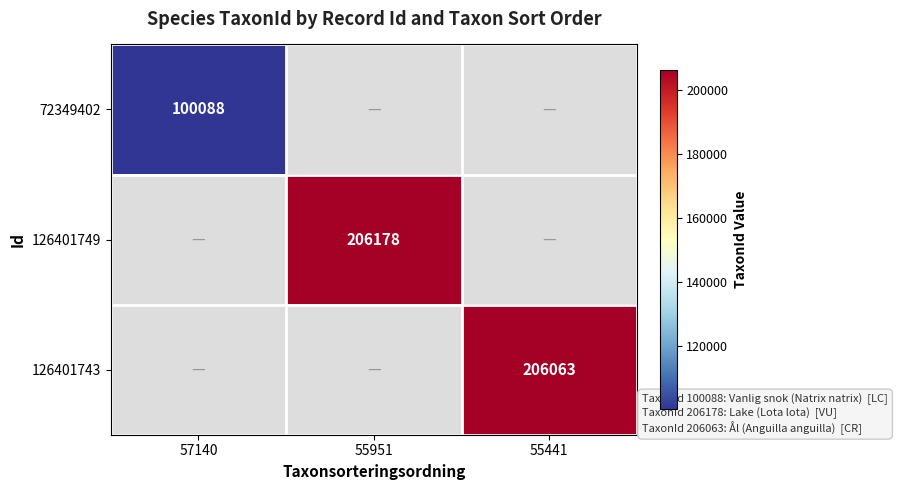

True or false: 126401749 has a value of 99407 at 55951.

False